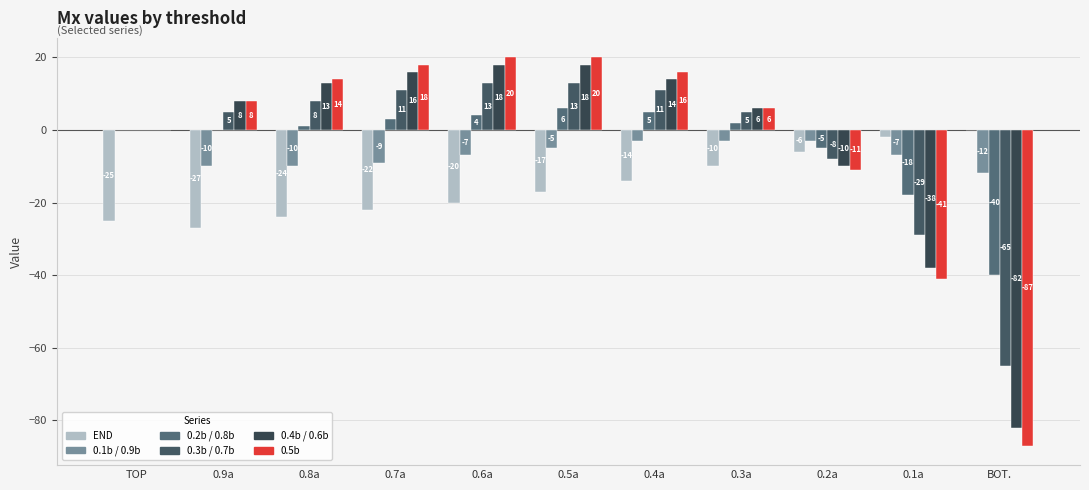

At which category is the sum across all series the highest?

0.5a